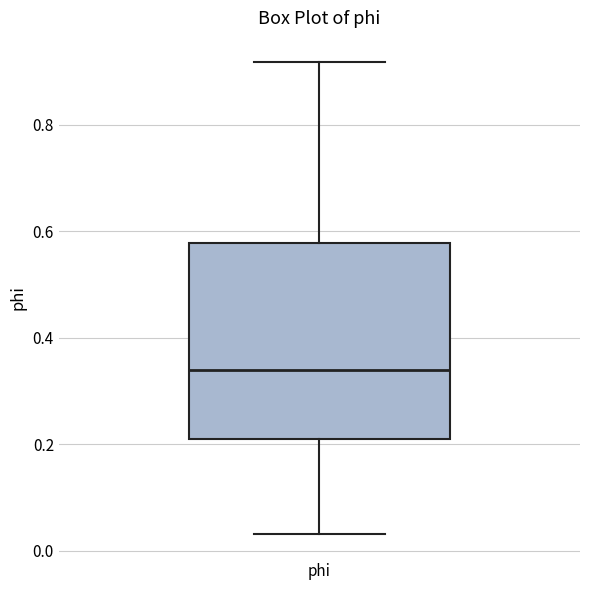

Where does the upper whisker of the box for phi end on the y-axis? The values are not printed on the chart, so give them approximately, as read against the axis.

0.92